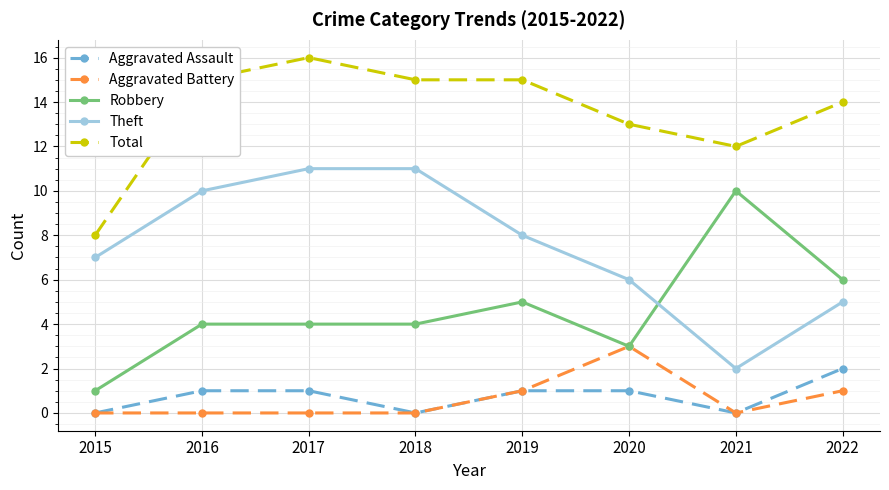

At which label does Theft first exceed 8?

2016